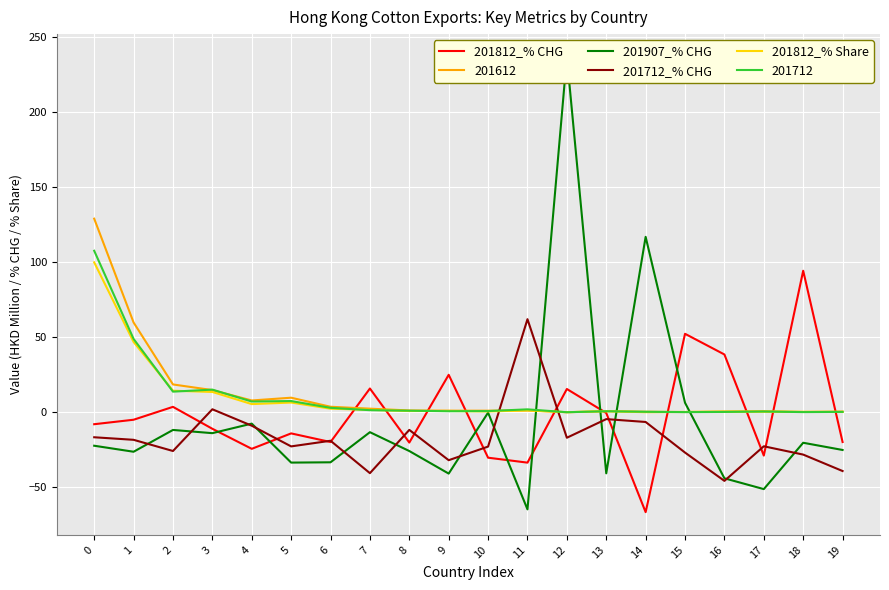

How many distinct data groups are displayed?

4